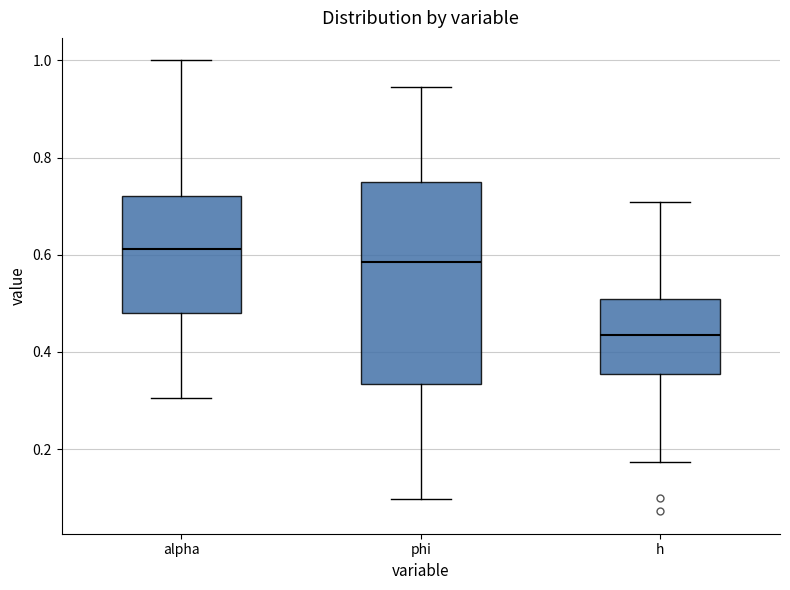

Which box is the tallest, from its lower edge to its upper edge?

phi